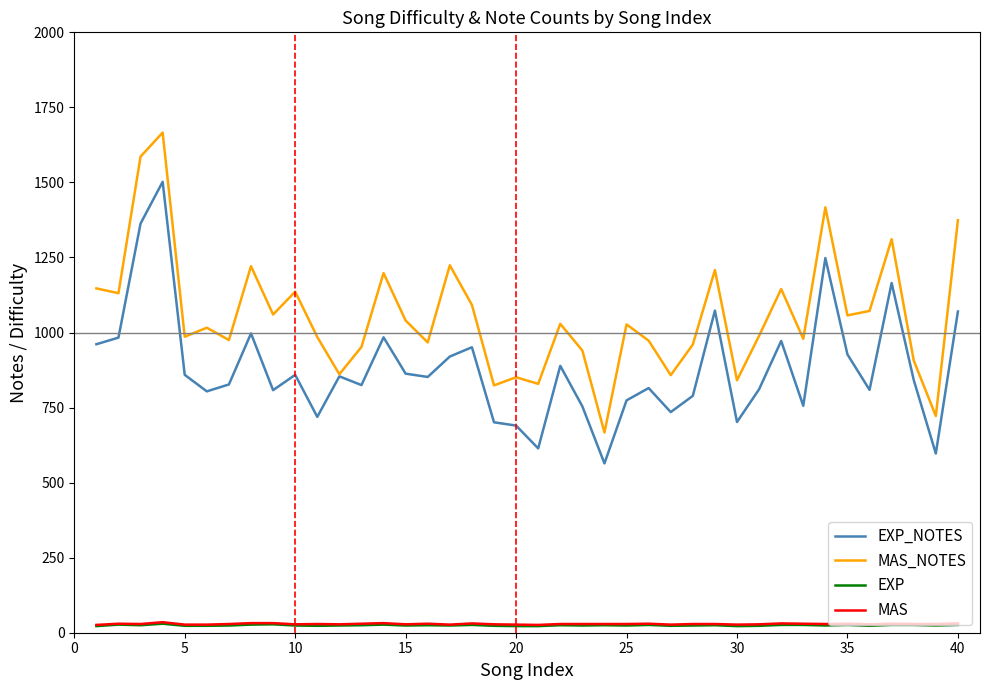

True or false: EXP and EXP_NOTES intersect in this chart.

False